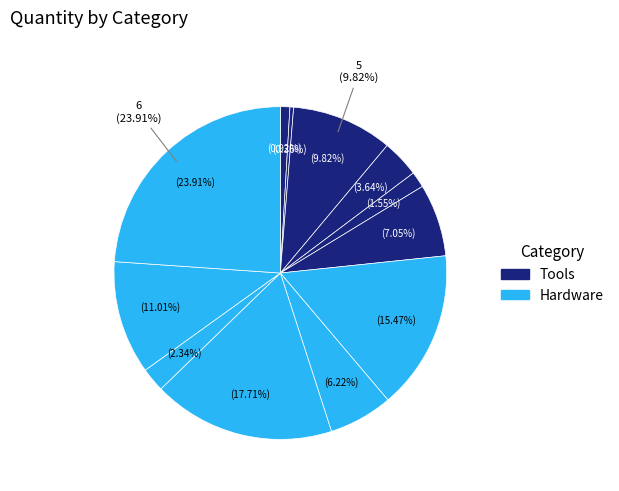

Count the number of slices in the pie.

12